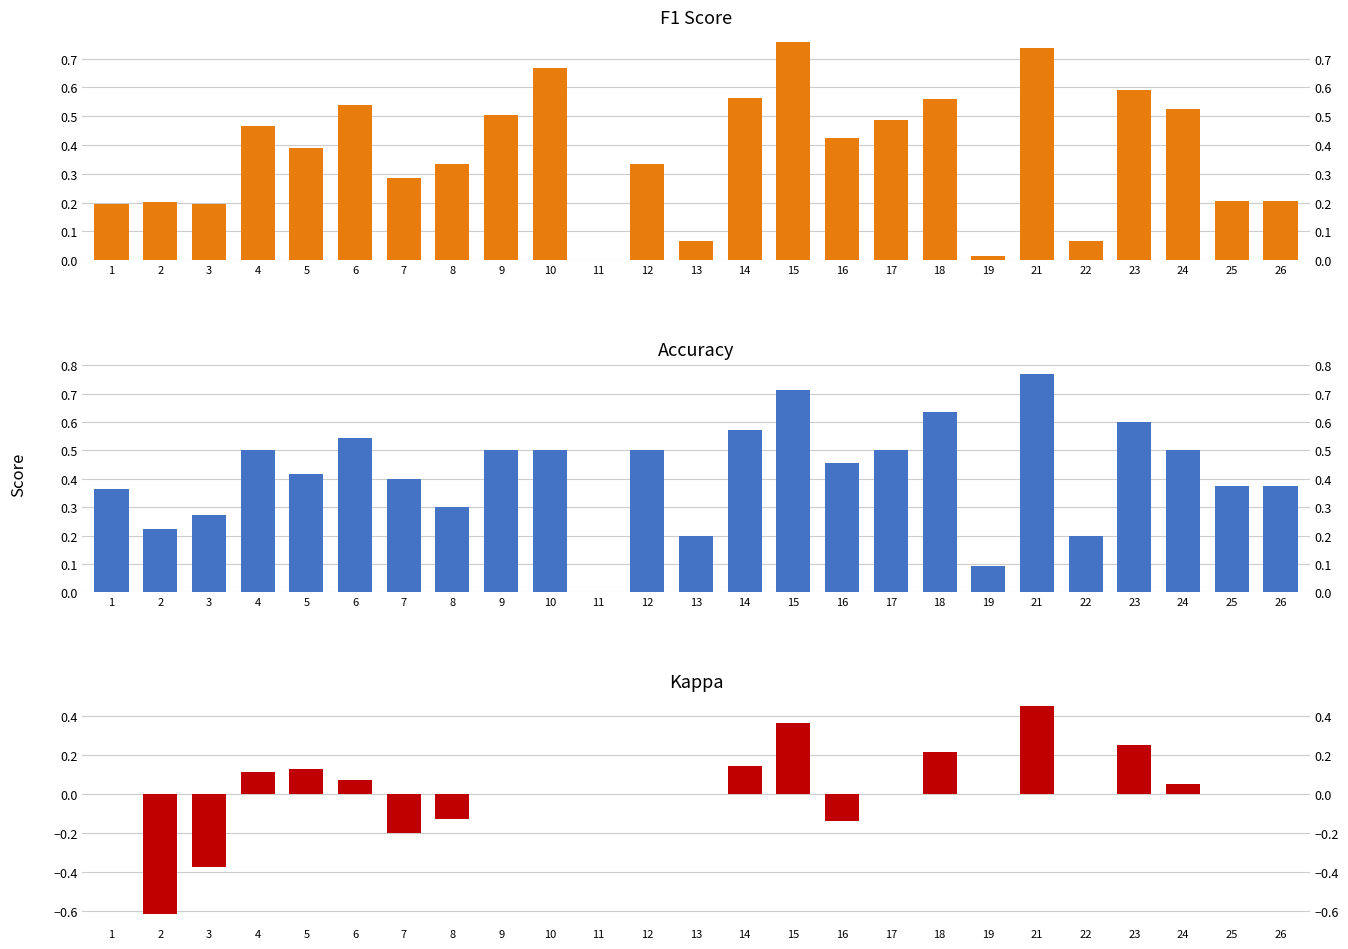

Reading left to right, extract all data points from this chart.

f1: 1=0.2	2=0.2	3=0.2	4=0.5	5=0.4	6=0.5	7=0.3	8=0.3	9=0.5	10=0.7	11=0.0	12=0.3	13=0.1	14=0.6	15=0.8	16=0.4	17=0.5	18=0.6	19=0.0	21=0.7	22=0.1	23=0.6	24=0.5	25=0.2	26=0.2
accuracy: 1=0.4	2=0.2	3=0.3	4=0.5	5=0.4	6=0.5	7=0.4	8=0.3	9=0.5	10=0.5	11=0.0	12=0.5	13=0.2	14=0.6	15=0.7	16=0.5	17=0.5	18=0.6	19=0.1	21=0.8	22=0.2	23=0.6	24=0.5	25=0.4	26=0.4
kappa: 1=0.0	2=-0.6	3=-0.4	4=0.1	5=0.1	6=0.1	7=-0.2	8=-0.1	9=0.0	10=0.0	11=0.0	12=0.0	13=0.0	14=0.1	15=0.4	16=-0.1	17=0.0	18=0.2	19=0.0	21=0.5	22=0.0	23=0.2	24=0.0	25=0.0	26=0.0